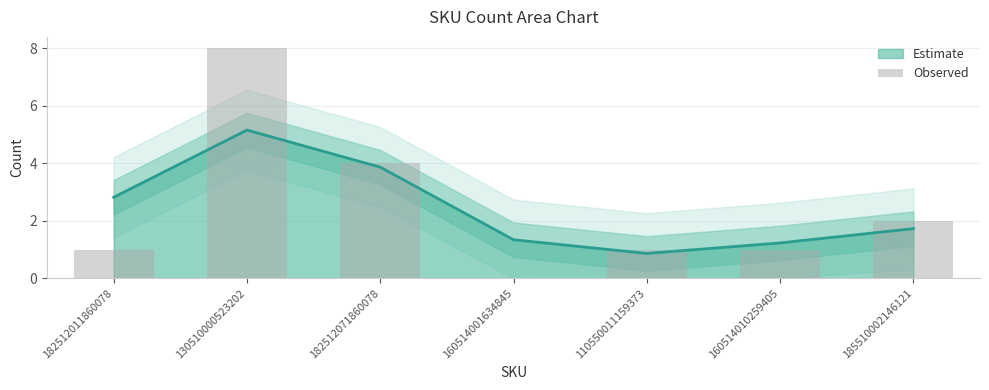

Which label corresponds to the smallest value in the chart?

160514001634845